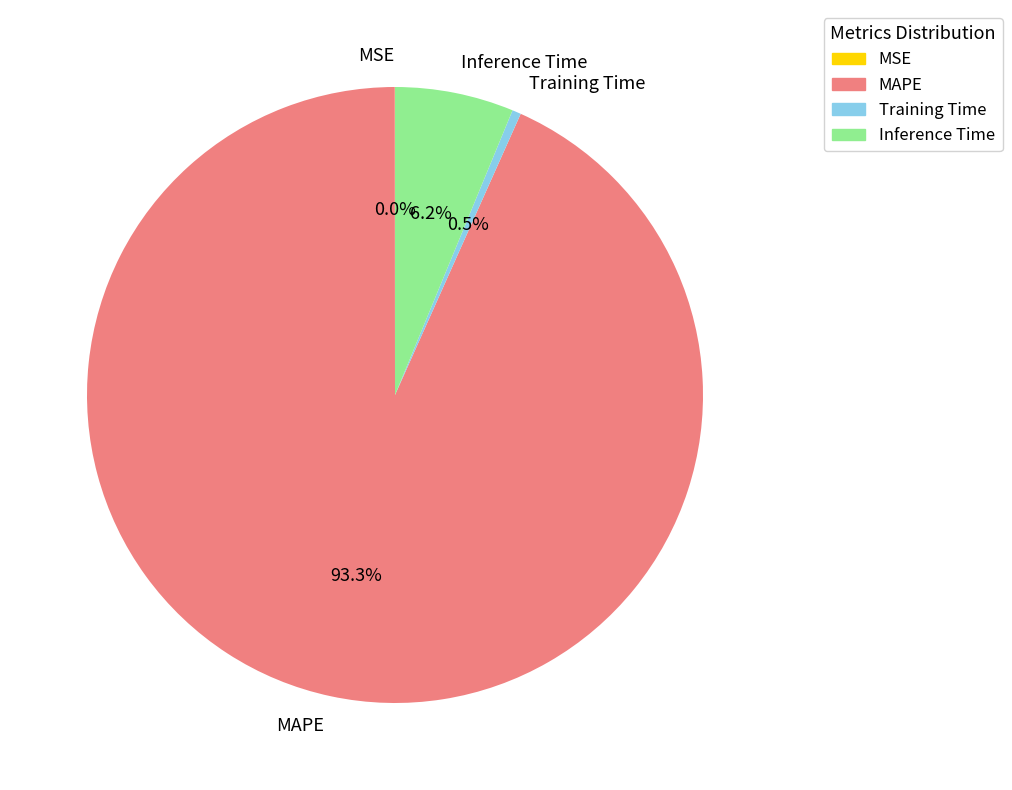

Is Training Time the majority of the pie?

No